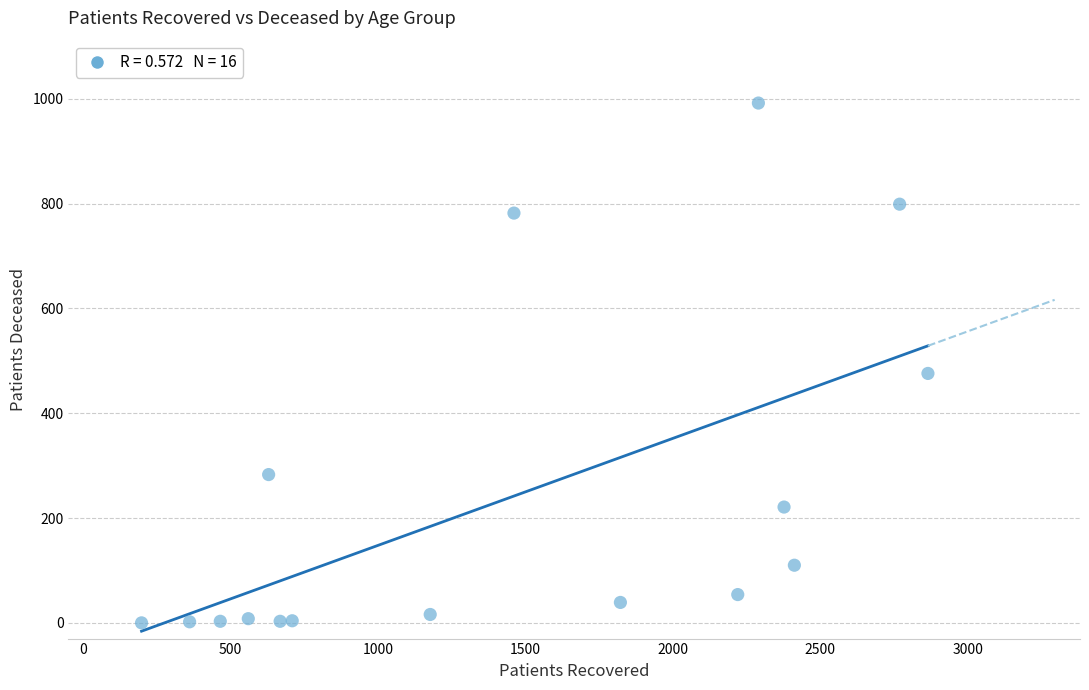

What is the range of Y values (max minus min)?

992